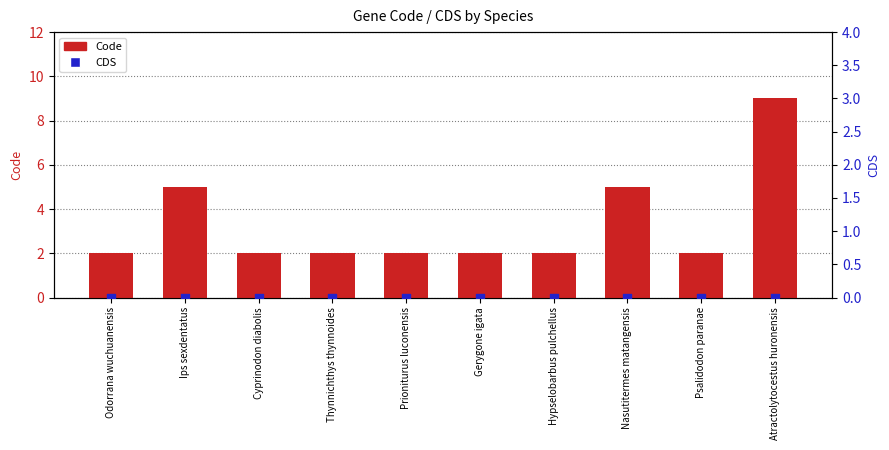

Which series has the largest Y range (max minus min)?

Code